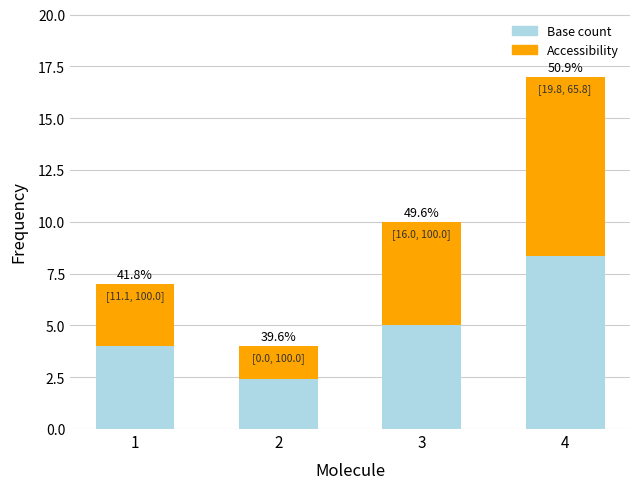

Are the bars grouped side by side (vs. stacked)?

No